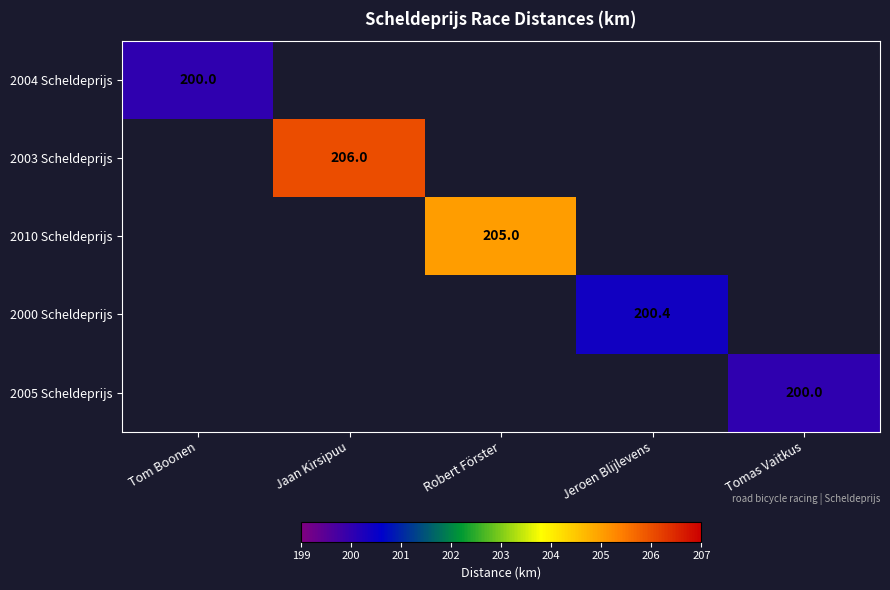

The value of 2005 Scheldeprijs at Tomas Vaitkus is 200.0. True or false?

True